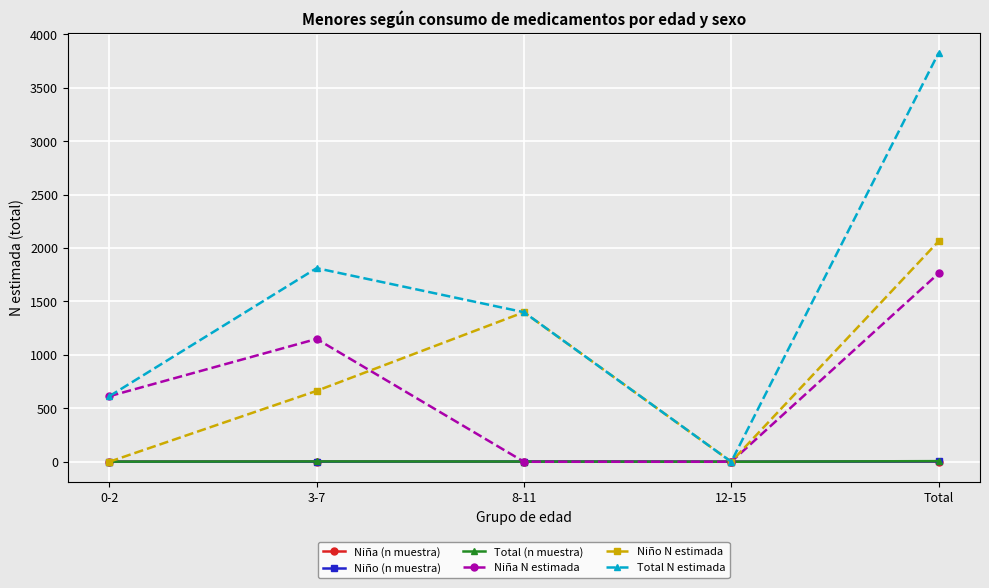

How many interior local peaks does the Niña N estimada series have?

1